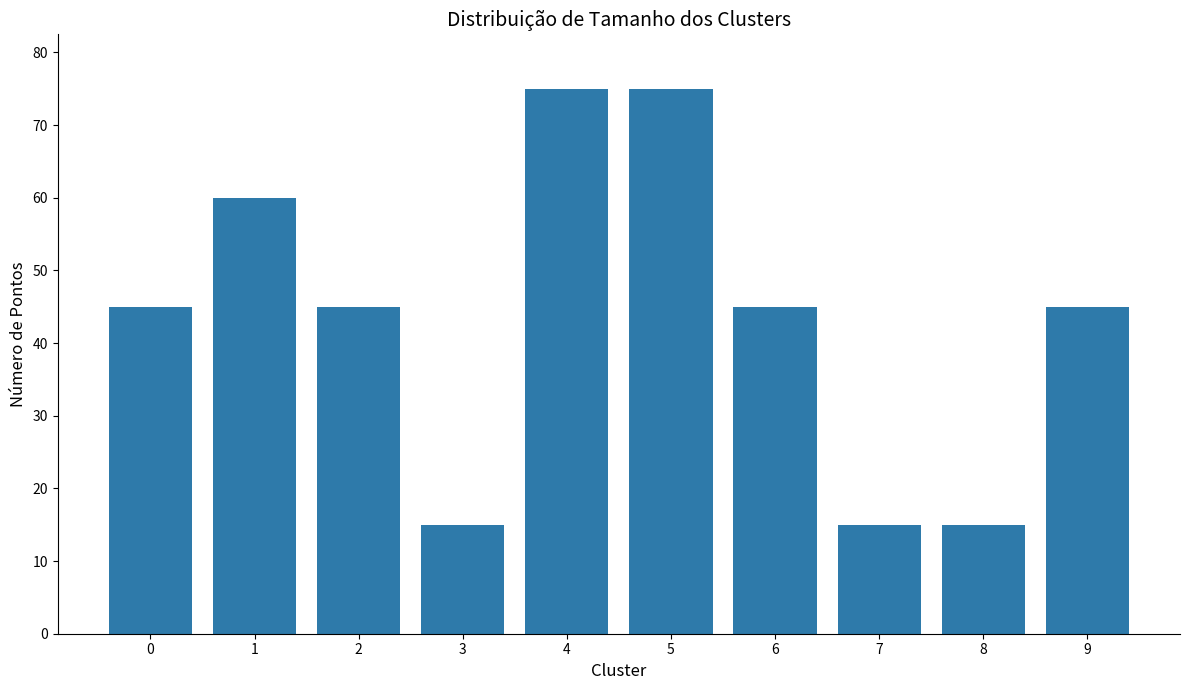

What is the smallest value displayed?

15